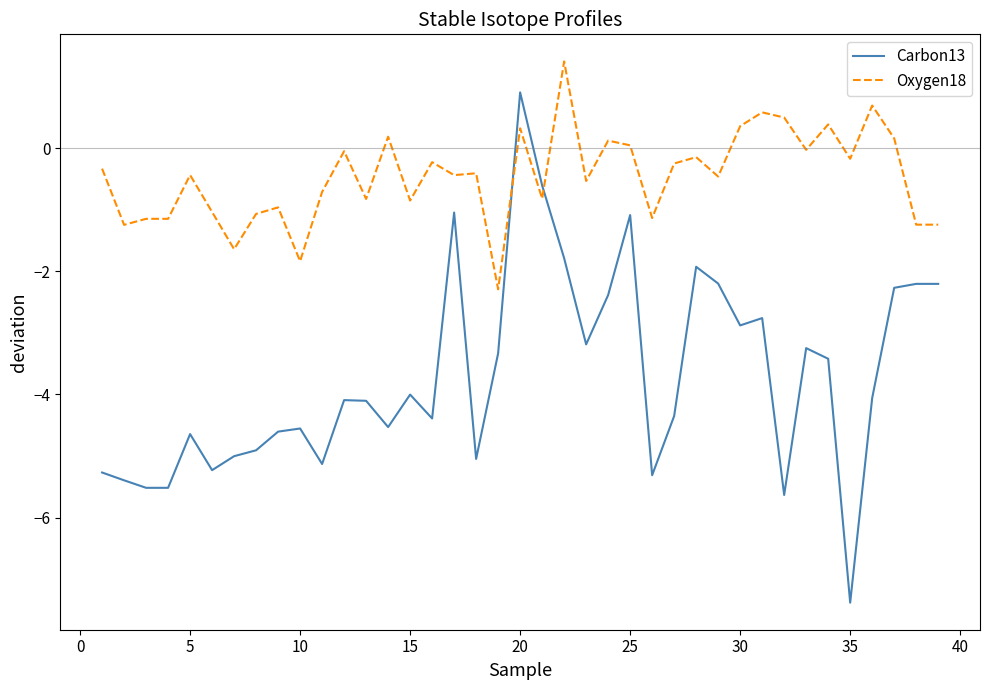

Which series has the largest total across all categories?

Oxygen18